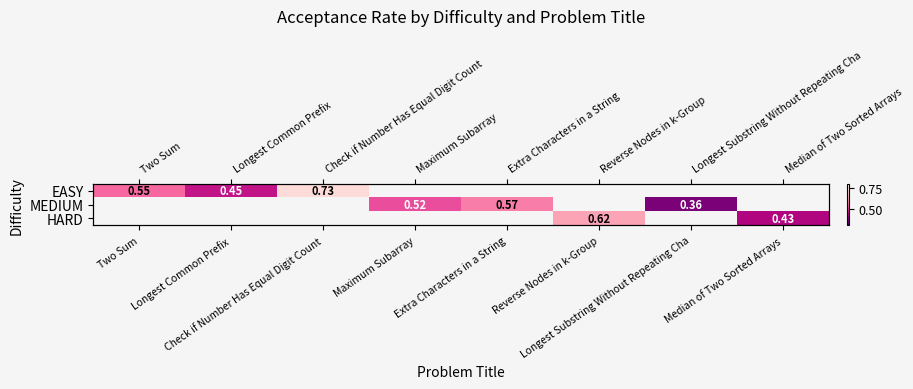

Read the EASY value at Longest Common Prefix.

0.4